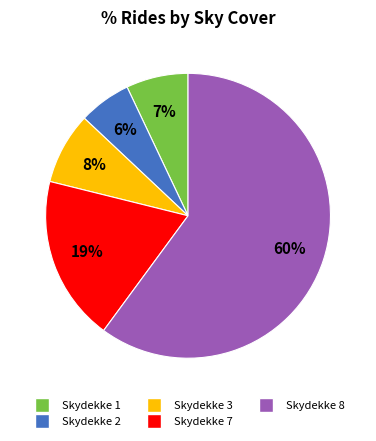

To the nearest percent, what is the difference between the largest and smallest slice percentages?

54%